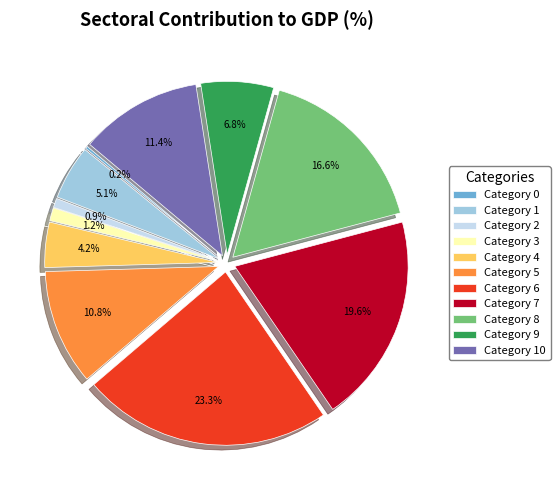

Which has a higher value, Category 5 or Category 8?

Category 8